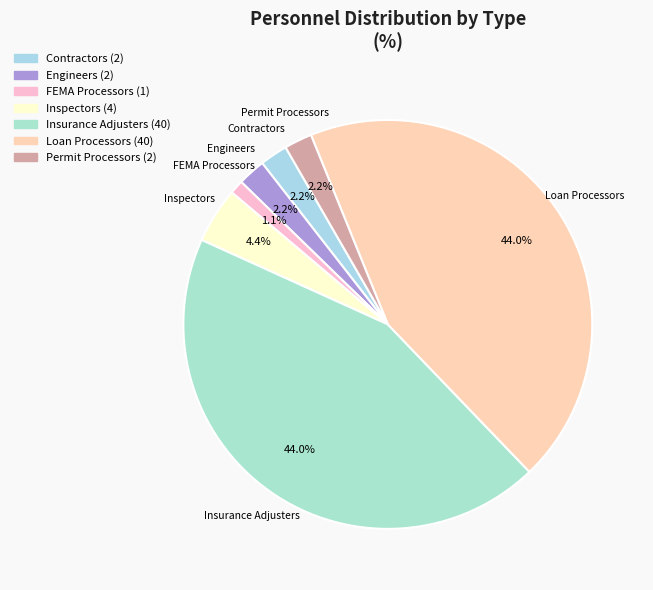

How many segments does this pie chart have?

7